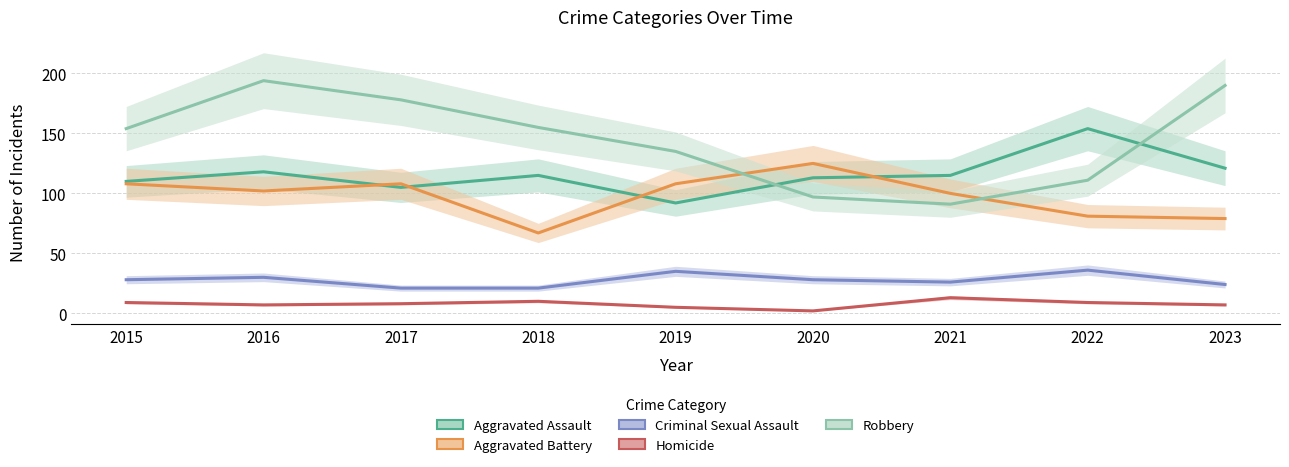

Read the Aggravated Assault value at 2017, to the nearest 5.

105